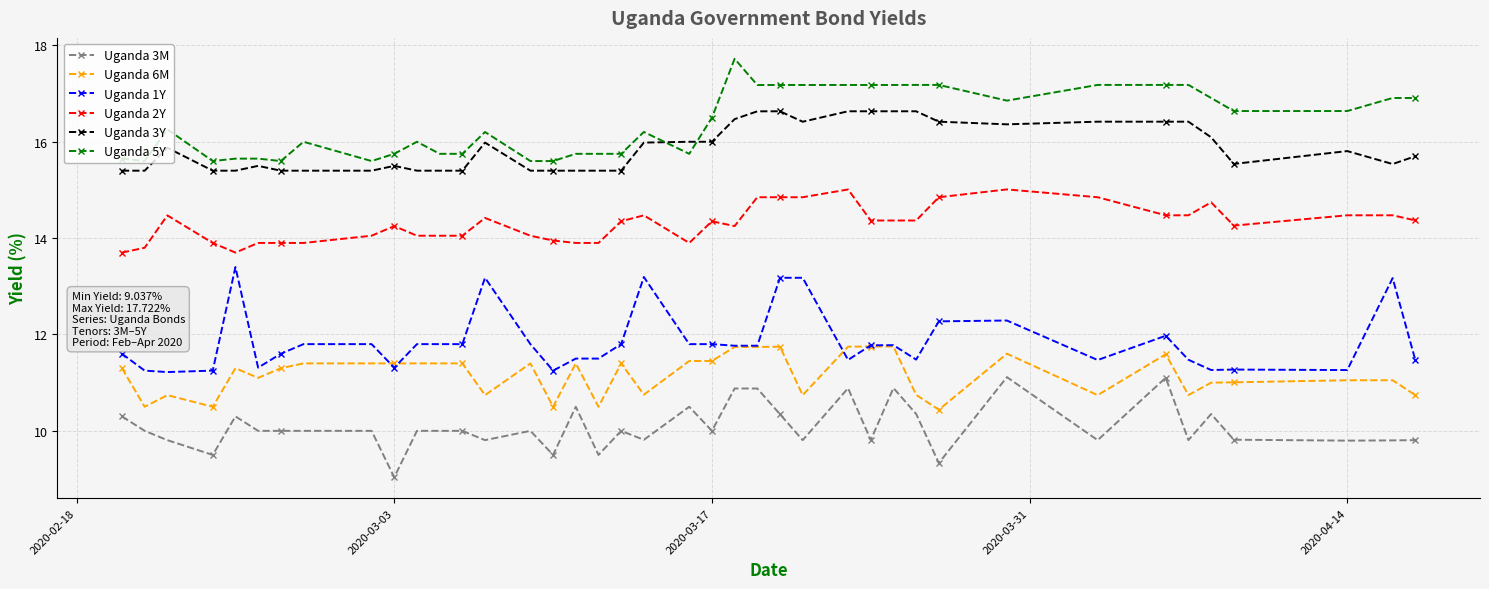

Does the chart display data point markers on the line(s)?

Yes